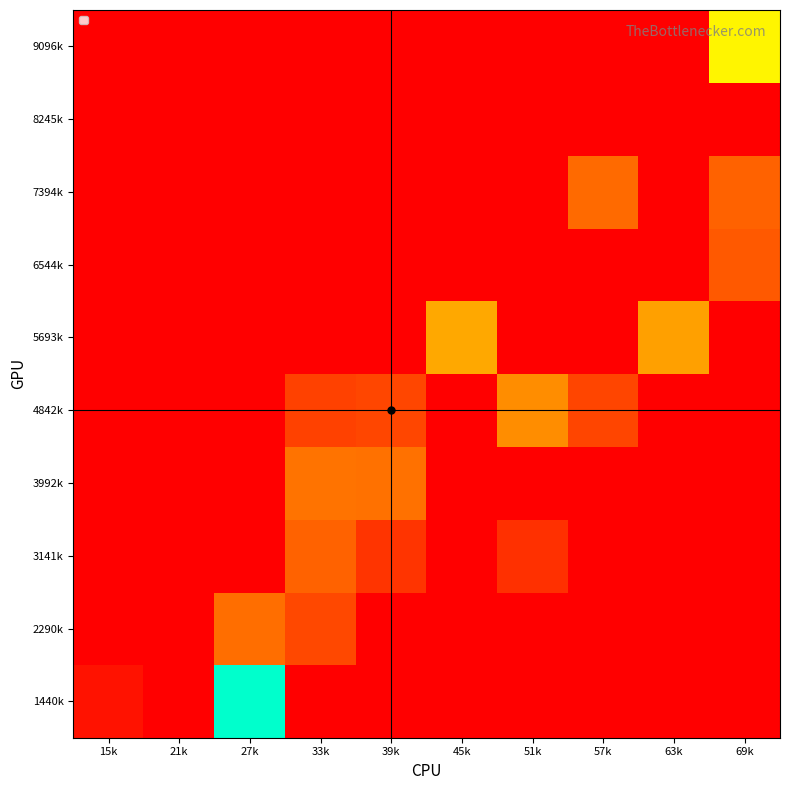

Reading left to right, what are all the values shown in this chart?

1440k: 15k=0.0	21k=0.0	27k=1.0	33k=0.0	39k=0.0	45k=0.0	51k=0.0	57k=0.0	63k=0.0	69k=0.0
2290k: 15k=0.0	21k=0.0	27k=0.2	33k=0.2	39k=0.0	45k=0.0	51k=0.0	57k=0.0	63k=0.0	69k=0.0
3141k: 15k=0.0	21k=0.0	27k=0.0	33k=0.2	39k=0.1	45k=0.0	51k=0.1	57k=0.0	63k=0.0	69k=0.0
3992k: 15k=0.0	21k=0.0	27k=0.0	33k=0.2	39k=0.2	45k=0.0	51k=0.0	57k=0.0	63k=0.0	69k=0.0
4842k: 15k=0.0	21k=0.0	27k=0.0	33k=0.1	39k=0.2	45k=0.0	51k=0.3	57k=0.1	63k=0.0	69k=0.0
5693k: 15k=0.0	21k=0.0	27k=0.0	33k=0.0	39k=0.0	45k=0.4	51k=0.0	57k=0.0	63k=0.3	69k=0.0
6544k: 15k=0.0	21k=0.0	27k=0.0	33k=0.0	39k=0.0	45k=0.0	51k=0.0	57k=0.0	63k=0.0	69k=0.2
7394k: 15k=0.0	21k=0.0	27k=0.0	33k=0.0	39k=0.0	45k=0.0	51k=0.0	57k=0.2	63k=0.0	69k=0.2
8245k: 15k=0.0	21k=0.0	27k=0.0	33k=0.0	39k=0.0	45k=0.0	51k=0.0	57k=0.0	63k=0.0	69k=0.0
9096k: 15k=0.0	21k=0.0	27k=0.0	33k=0.0	39k=0.0	45k=0.0	51k=0.0	57k=0.0	63k=0.0	69k=0.5